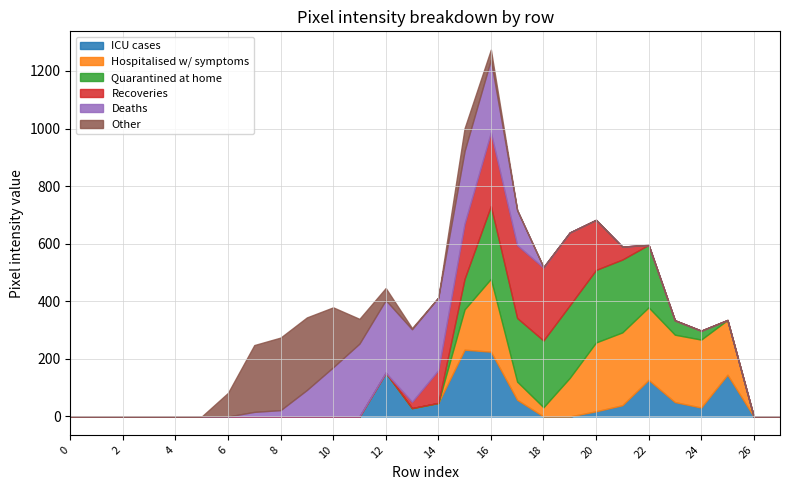

True or false: ICU cases has a value of 0 at 0.

True